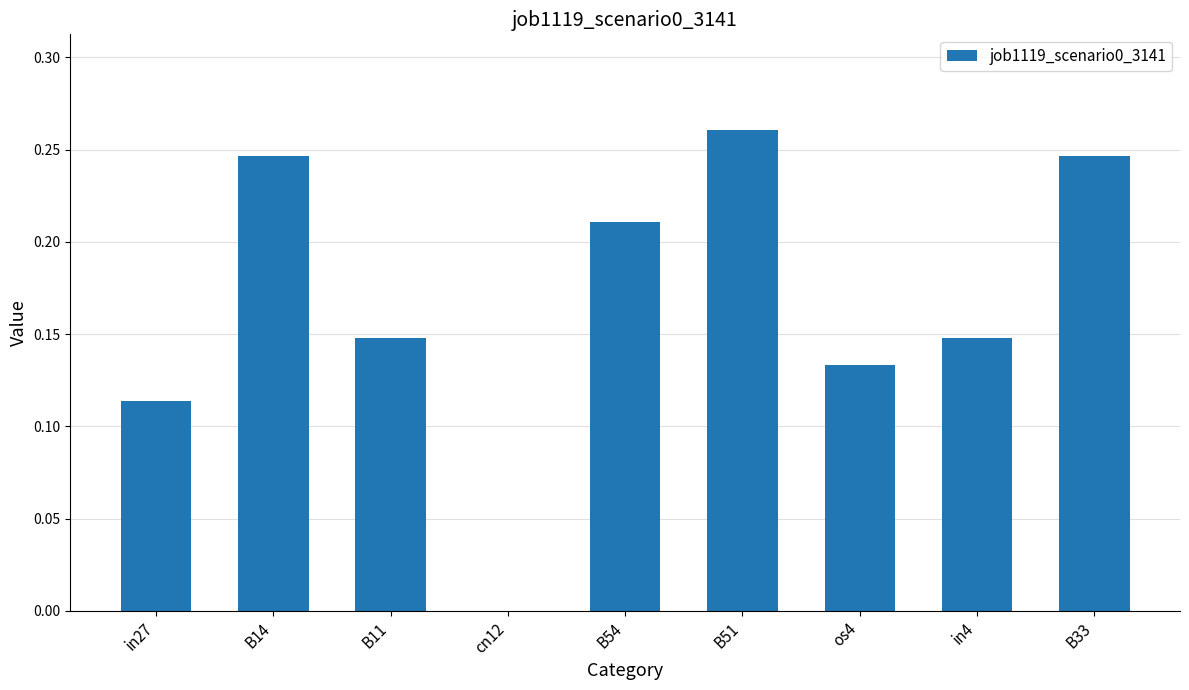

True or false: the data shows 0.1 at B54.

False